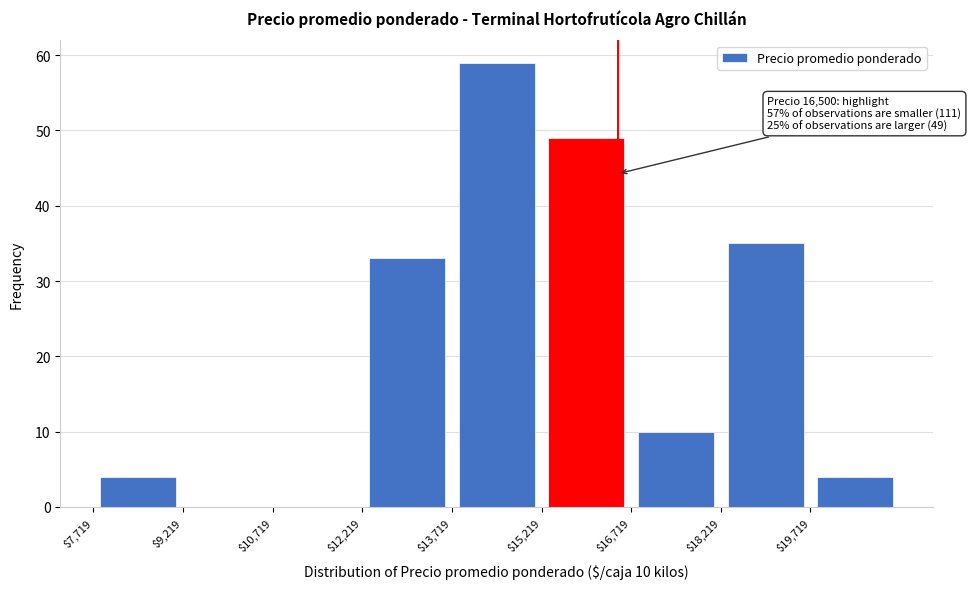

Over which range of the x-axis is the bar tallest?

13800 to 15200